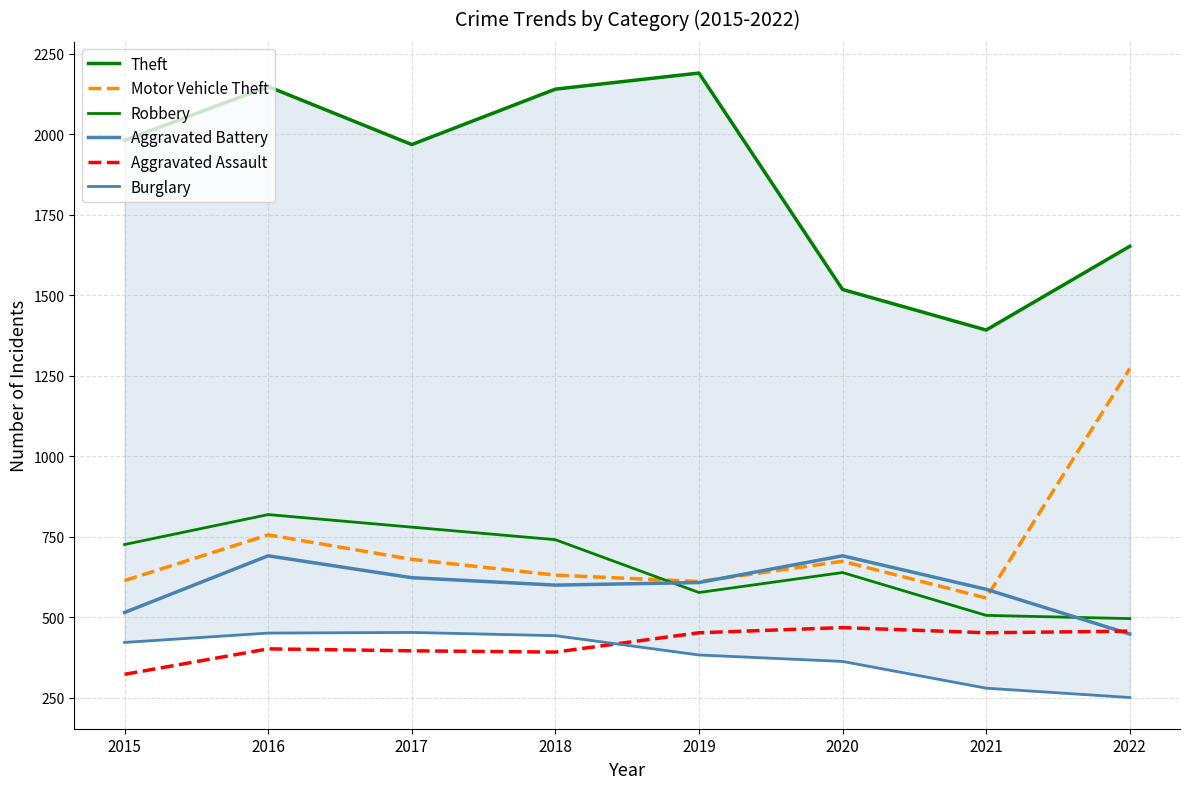

Which series has the largest total across all categories?

Theft